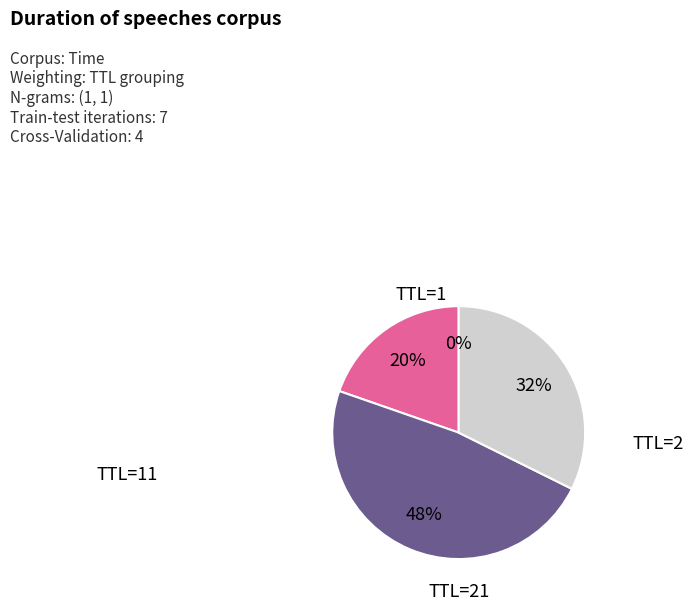

To the nearest percent, what is the difference between the largest and smallest slice percentages?

48%